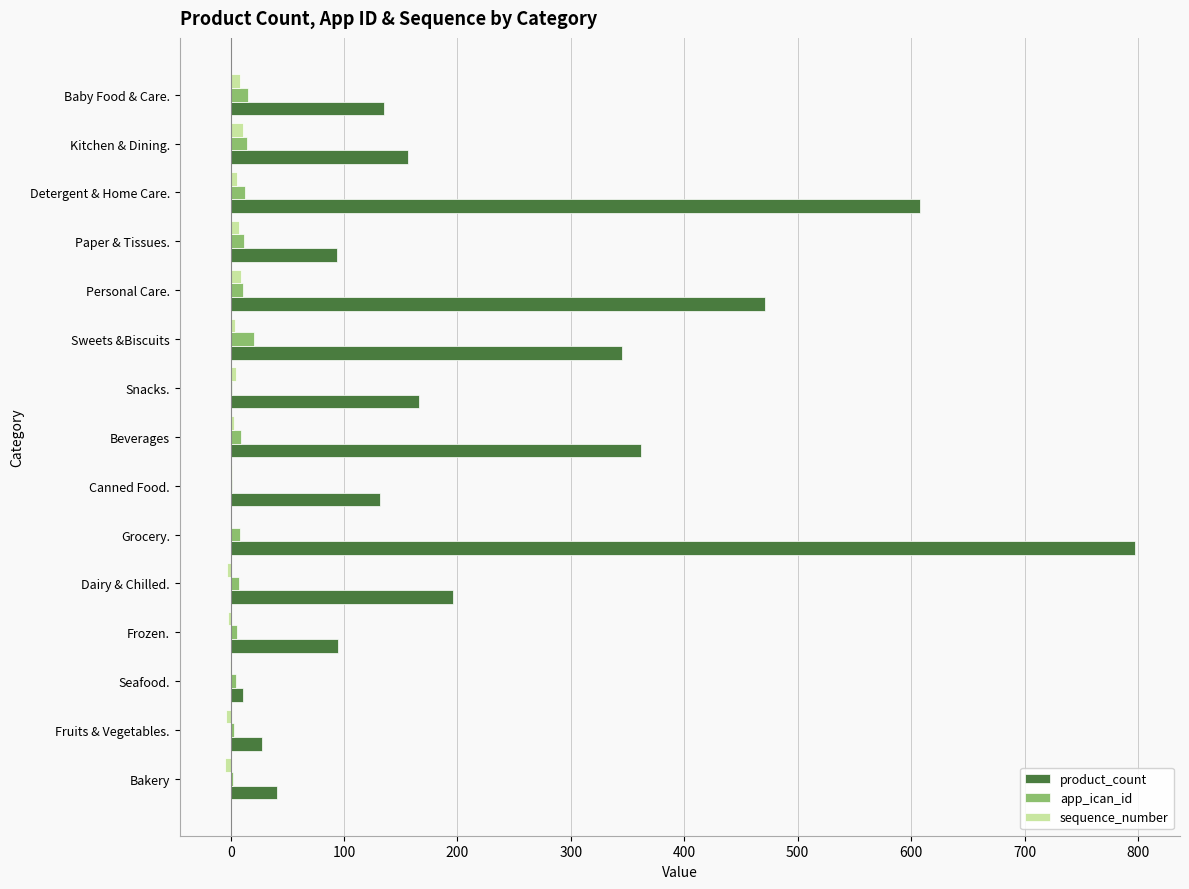

What is the sum of all sequence_number values?

39